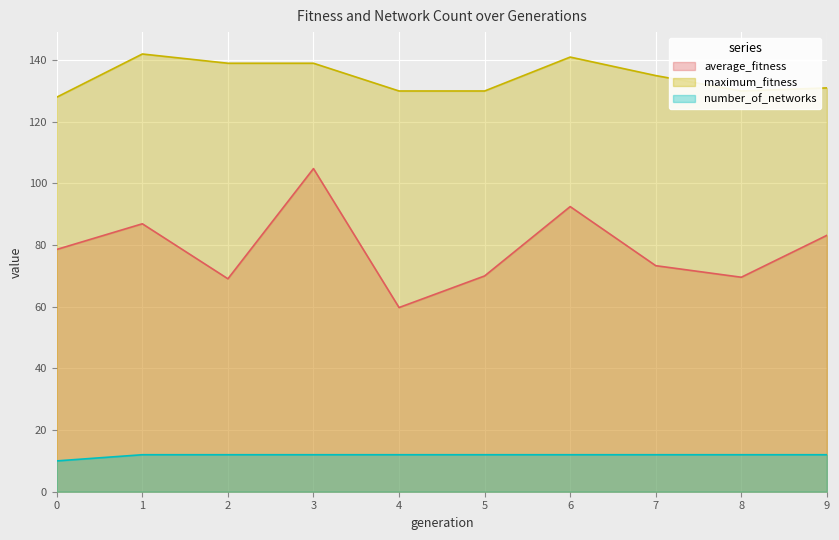

Is it true that average_fitness equals 51.3 at 1?

False